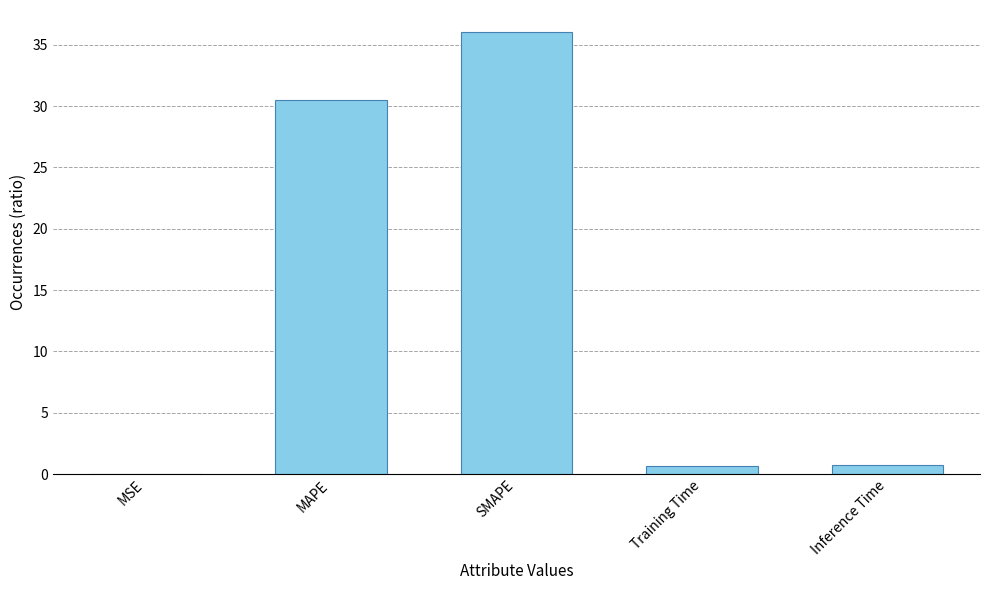

The value at SMAPE is 36.0. True or false?

True